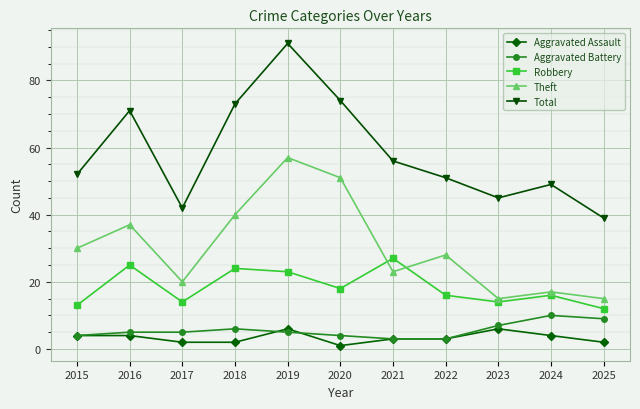

What are all the series names shown in the legend?

Aggravated Assault, Aggravated Battery, Robbery, Theft, Total